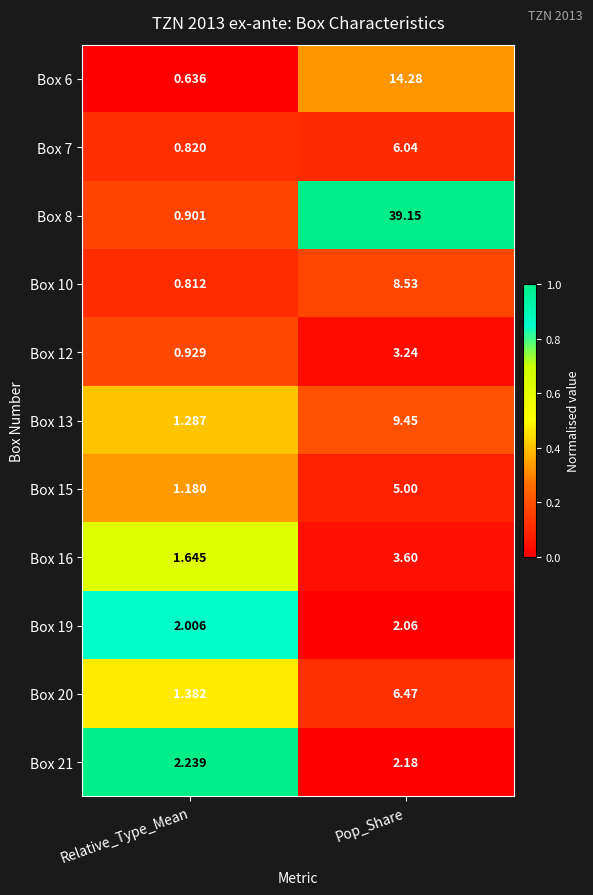

At which label does Box 8 reach its peak?

Pop_Share